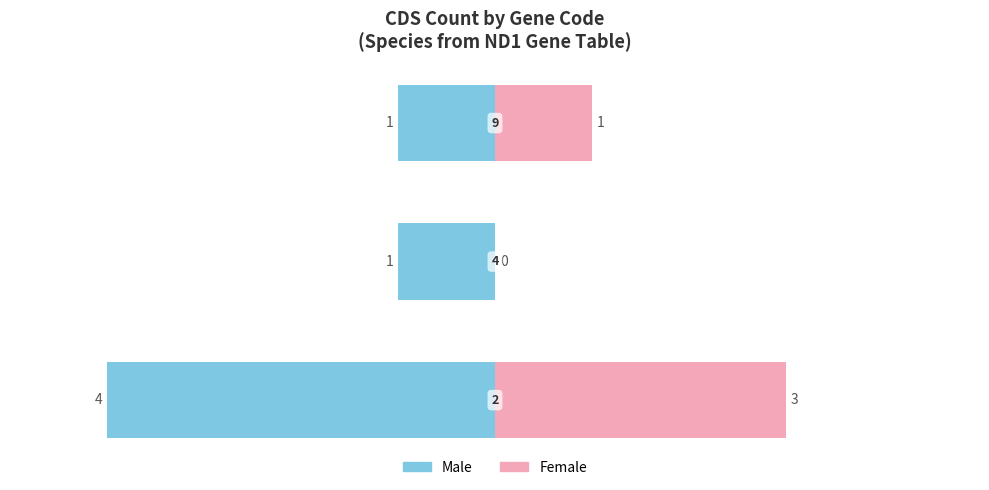

Is it true that Male equals -1 at 1?

True